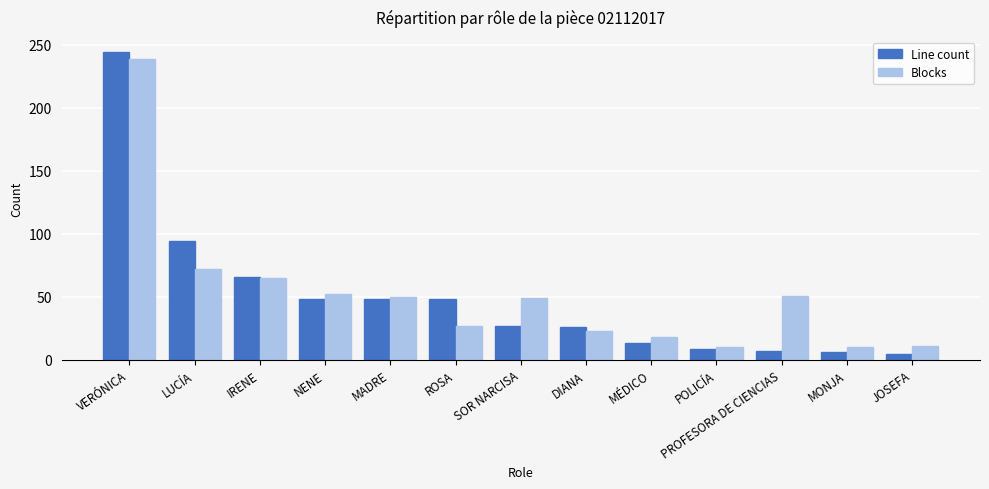

Is it true that Blocks equals 18 at MÉDICO?

True